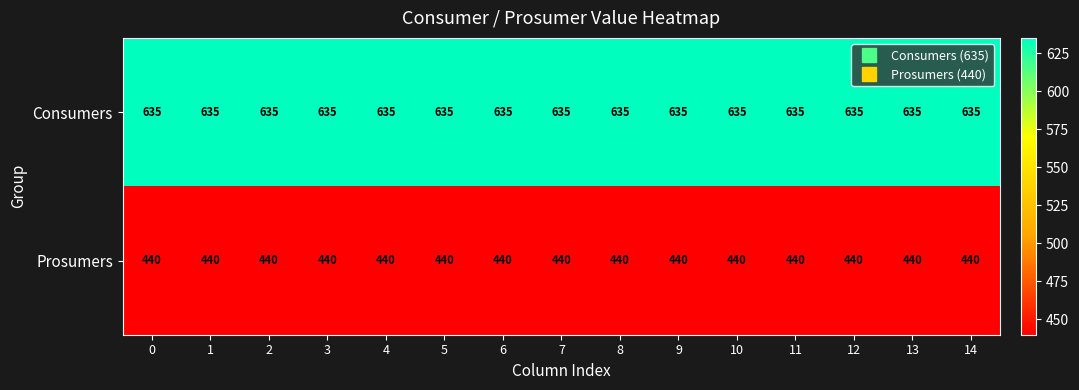

At how many categories does at least one series exceed 559?

15